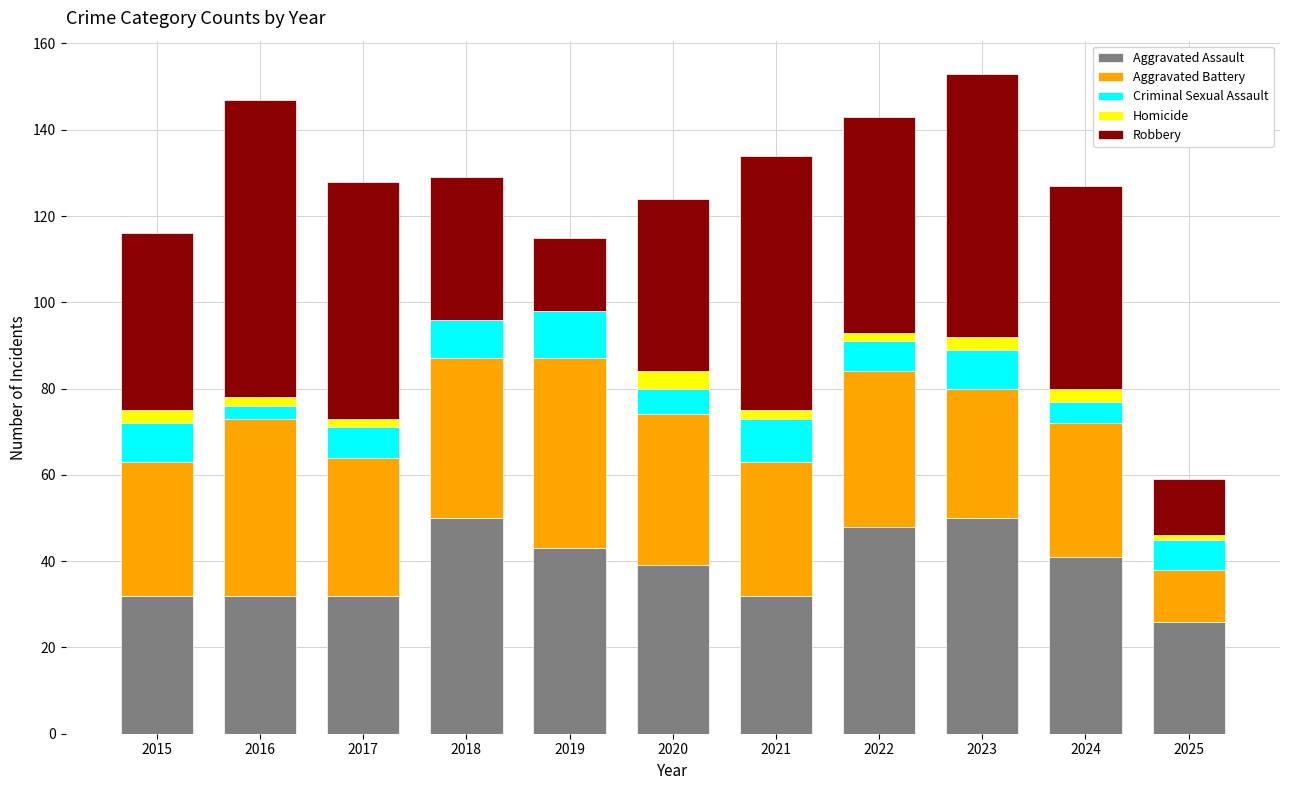

What is the sum of all Aggravated Assault values?

425